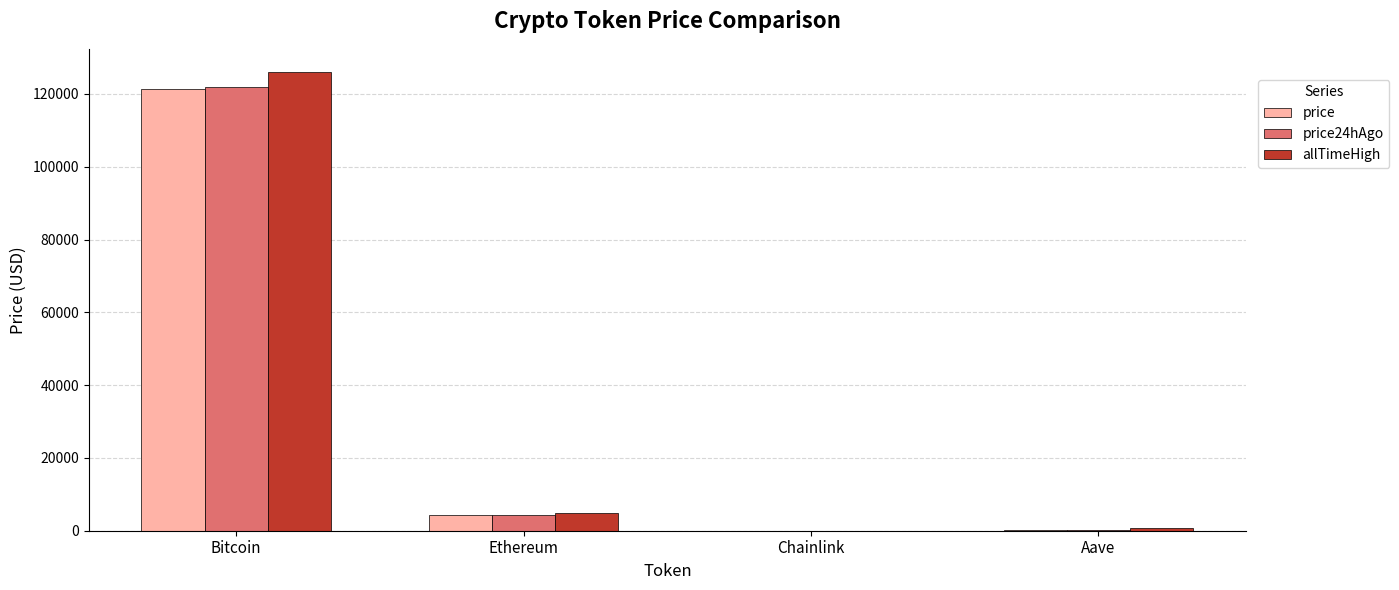

What is the sum of all allTimeHigh values?

131740.4